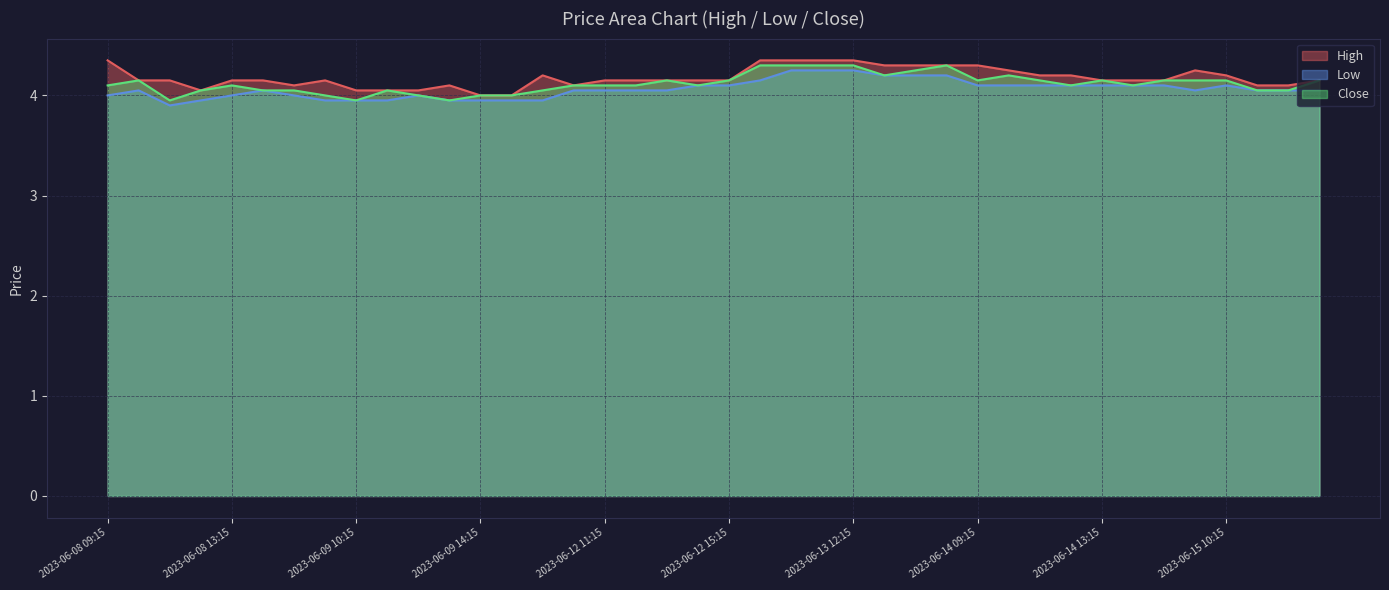

How many lines are shown in the chart?

3